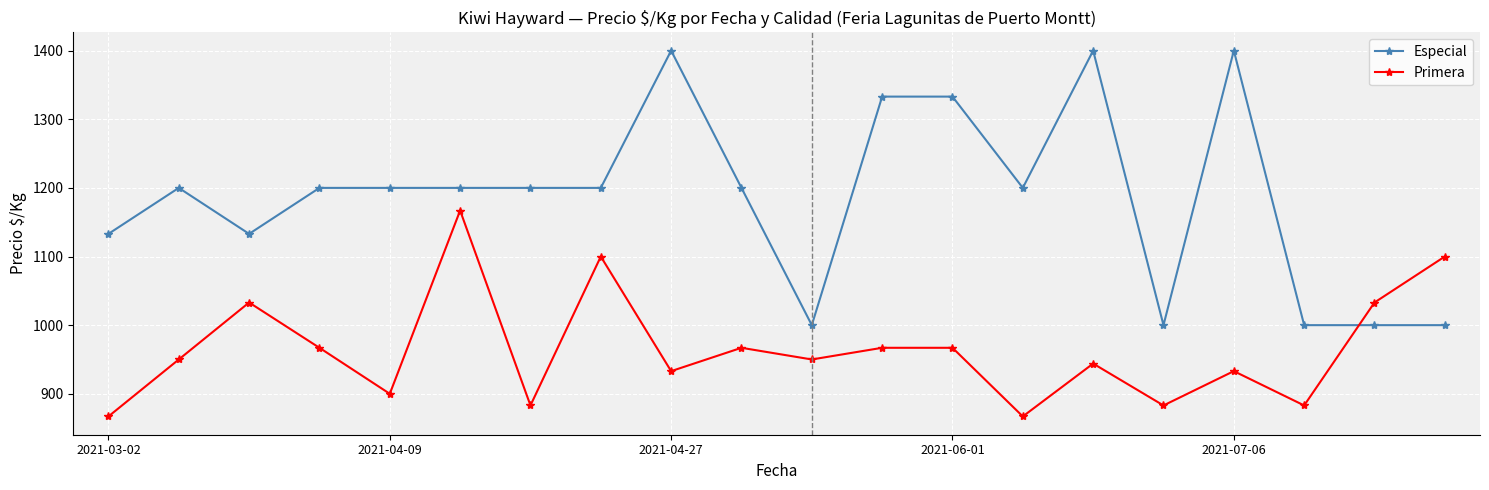

How many intersections are there between Primera and Especial?

1